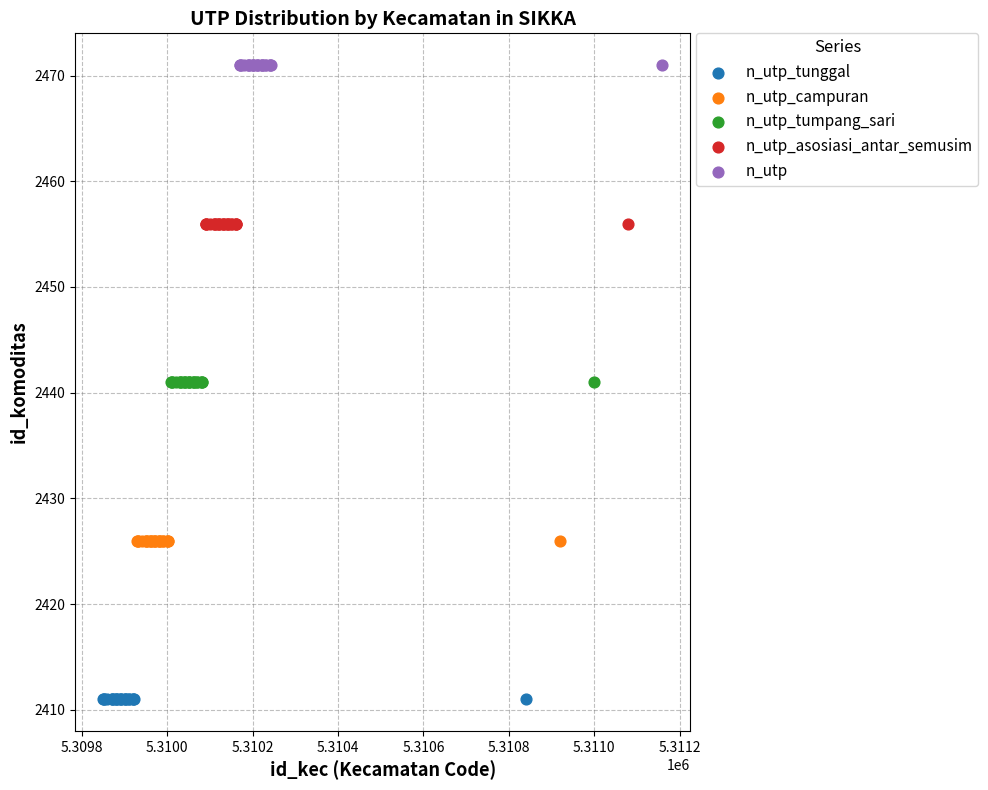

Which series reaches the maximum Y coordinate?

n_utp